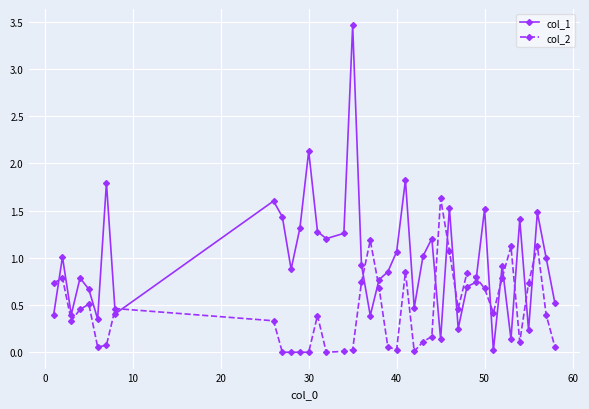

Rank the series by their average value, from highest to lowest.

col_1, col_2